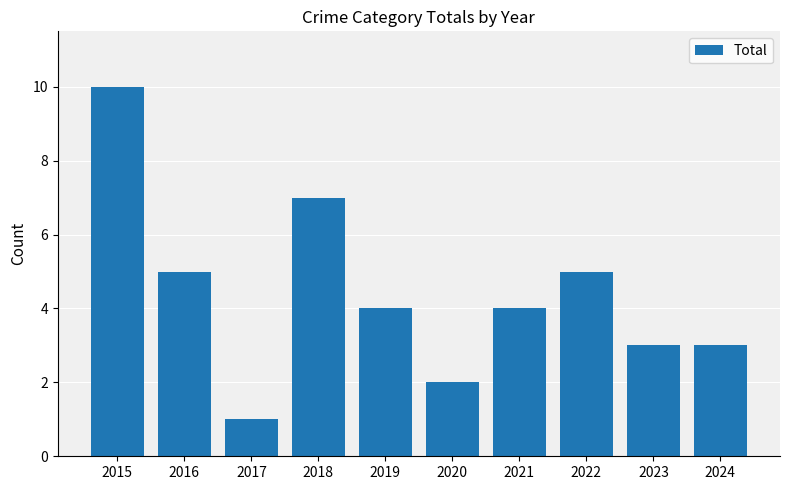

Is it true that the value at 2024 is 3?

True